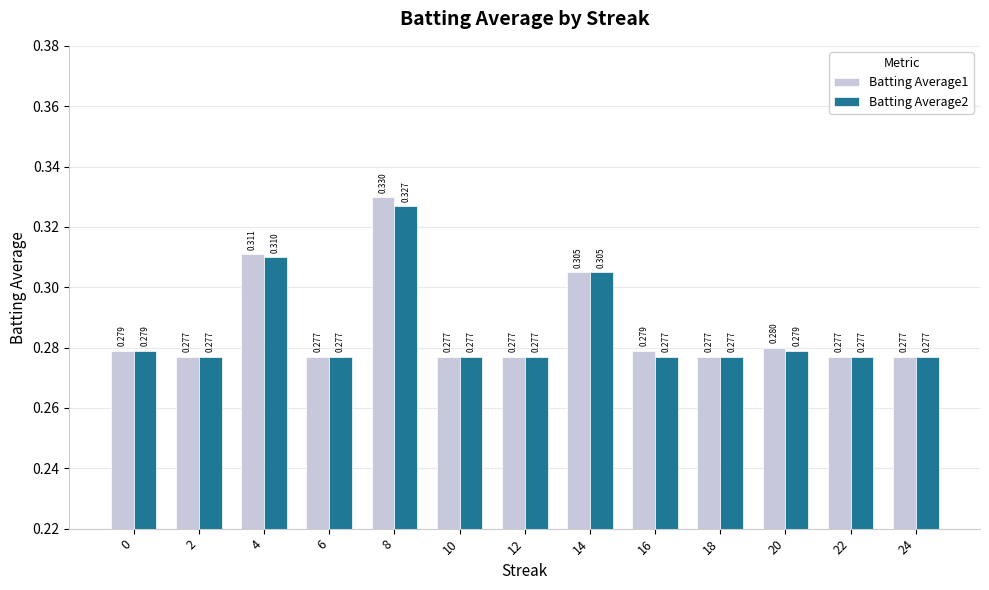

The Batting Average1 series shows 0.3 at 14. True or false?

True